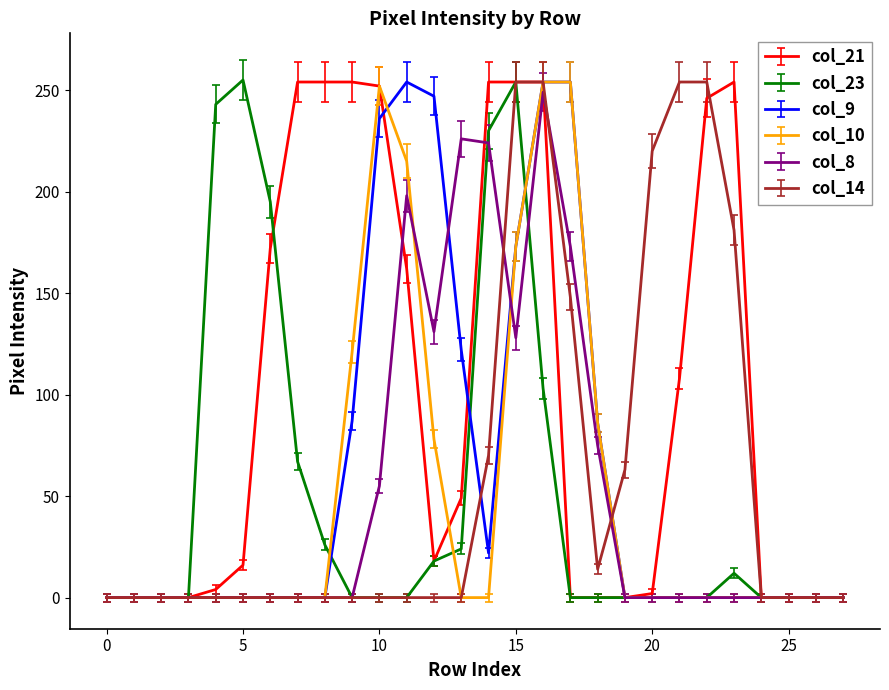

What is the greatest value displayed?

255